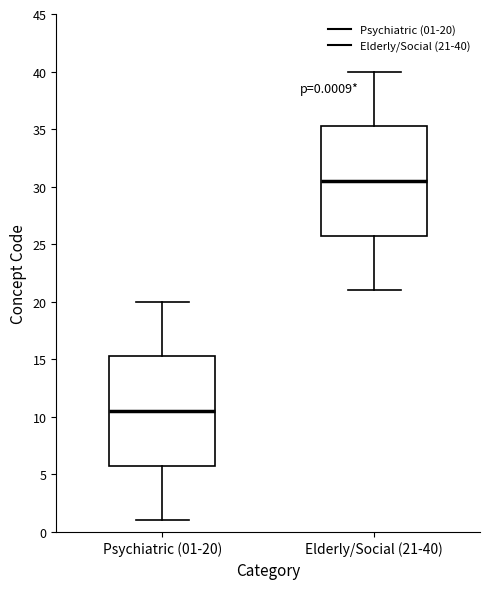

Which box has the highest median line?

Elderly/Social (21-40)